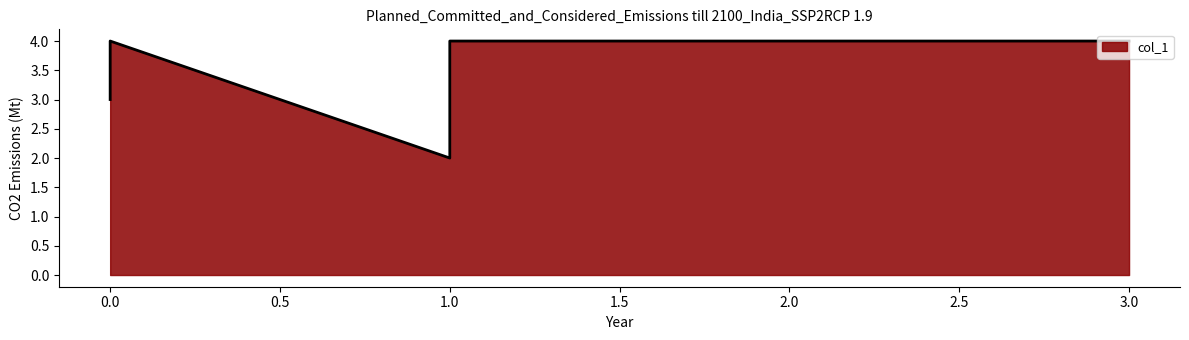

What is the difference between the second highest and minimum values?

2